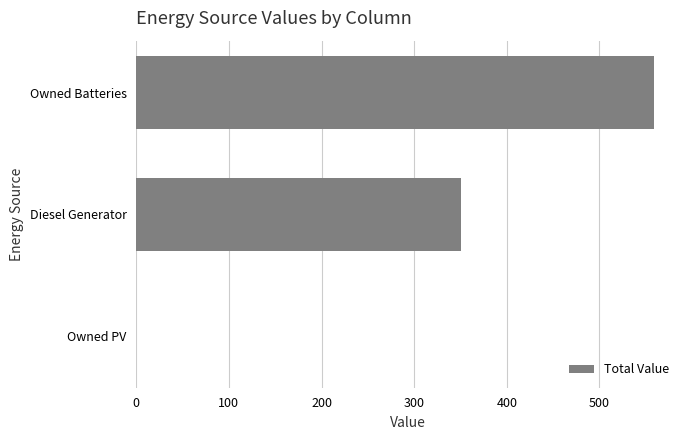

How many data points does each series have?

3